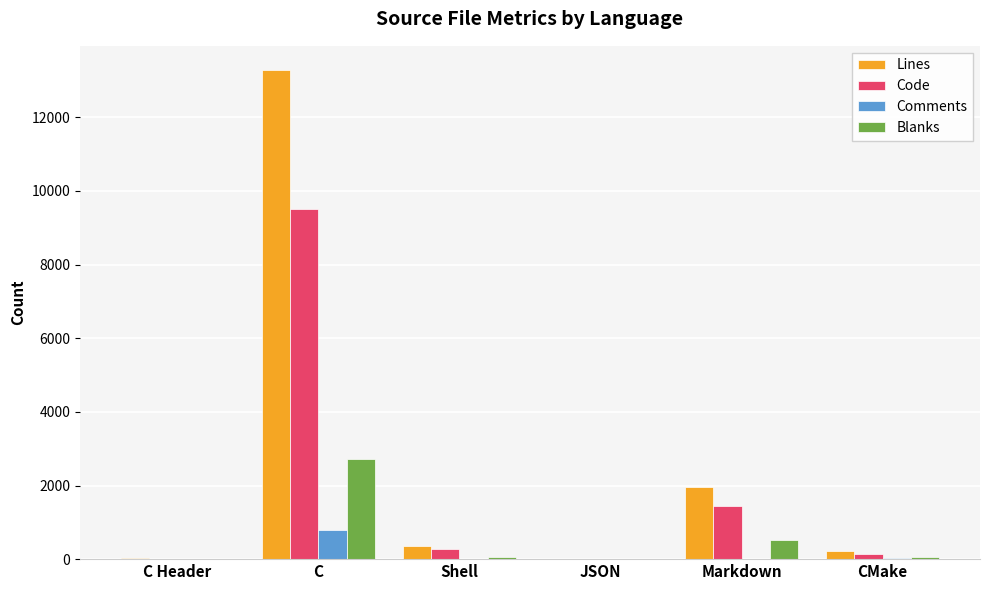

What is the sum of the Code values at C and Markdown?

10964